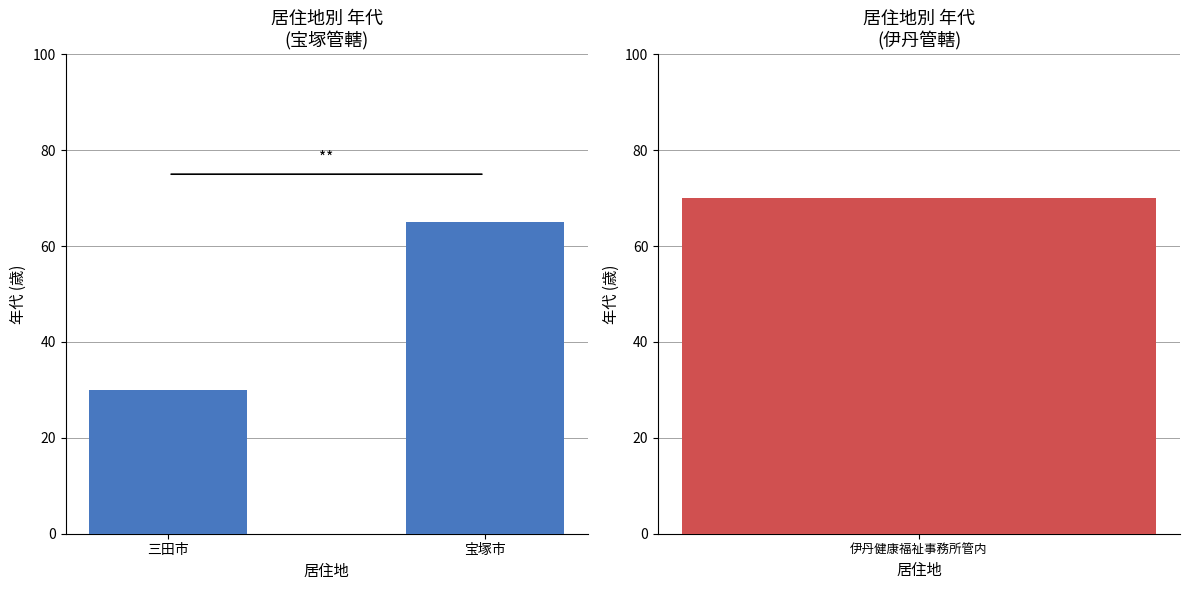

At which label is the value closest to 47?

三田市